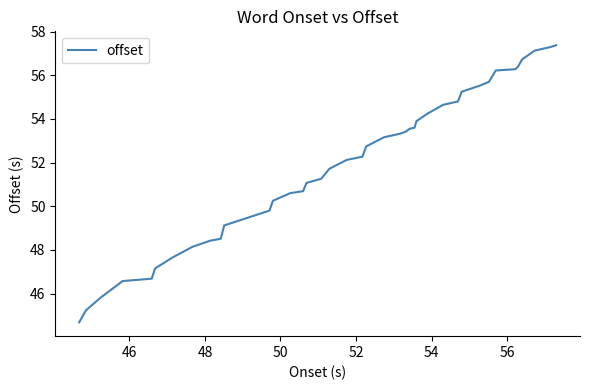

What is the smallest value displayed?

44.7